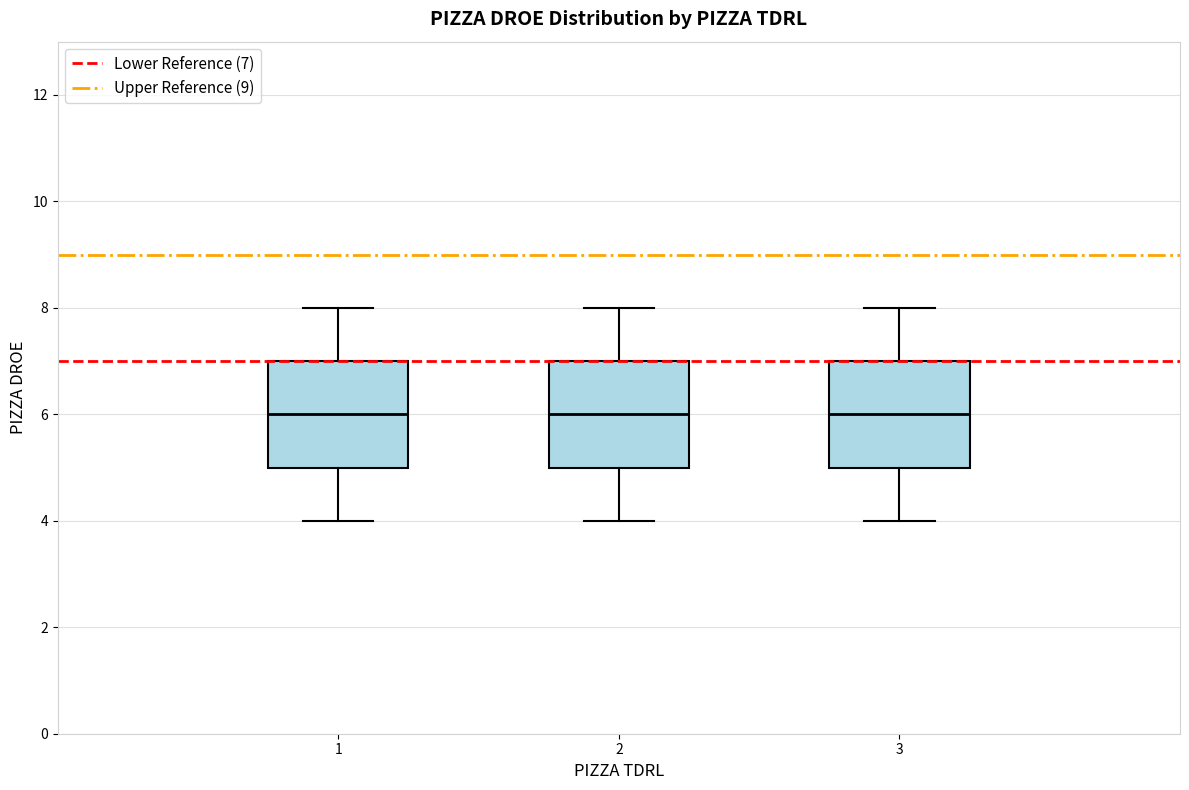

Reading left to right, transcribe this box plot: for each box, give where its median line is, the range the box spans, and where its two whiskers end, as read against the y-axis. The values are not printed on the chart, so give them approximately, as read against the axis.

1: median 6, box 5 to 7, whiskers 4 to 8
2: median 6, box 5 to 7, whiskers 4 to 8
3: median 6, box 5 to 7, whiskers 4 to 8